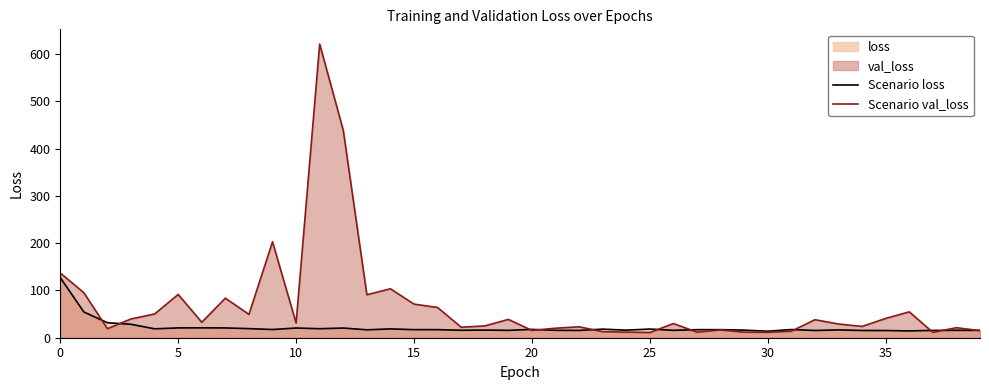

The value of Scenario val_loss at 5 is 91.6. True or false?

True